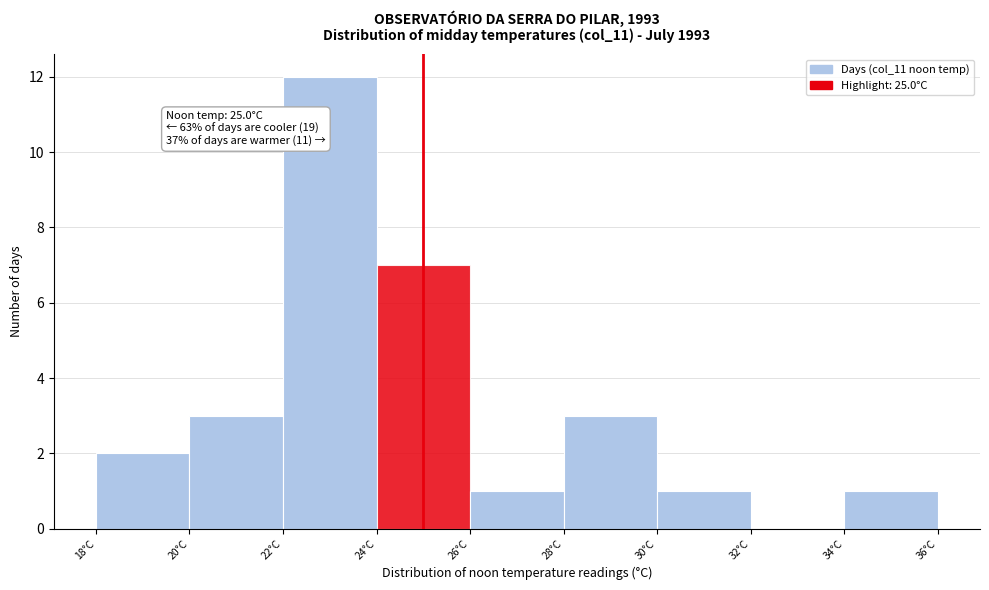

Over which range of the x-axis is the bar tallest?

22 to 24